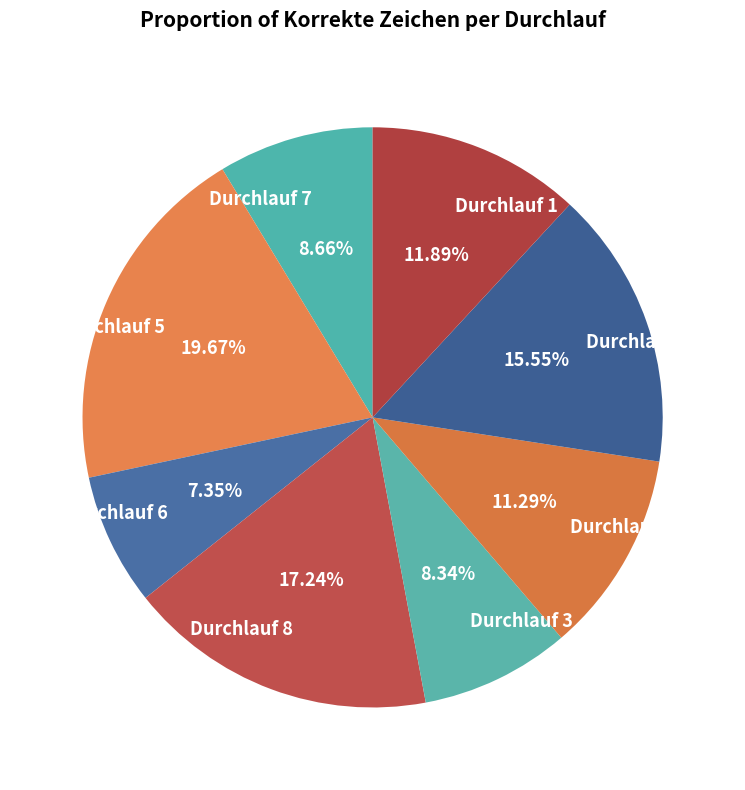

Which slice is the largest?

Durchlauf 5